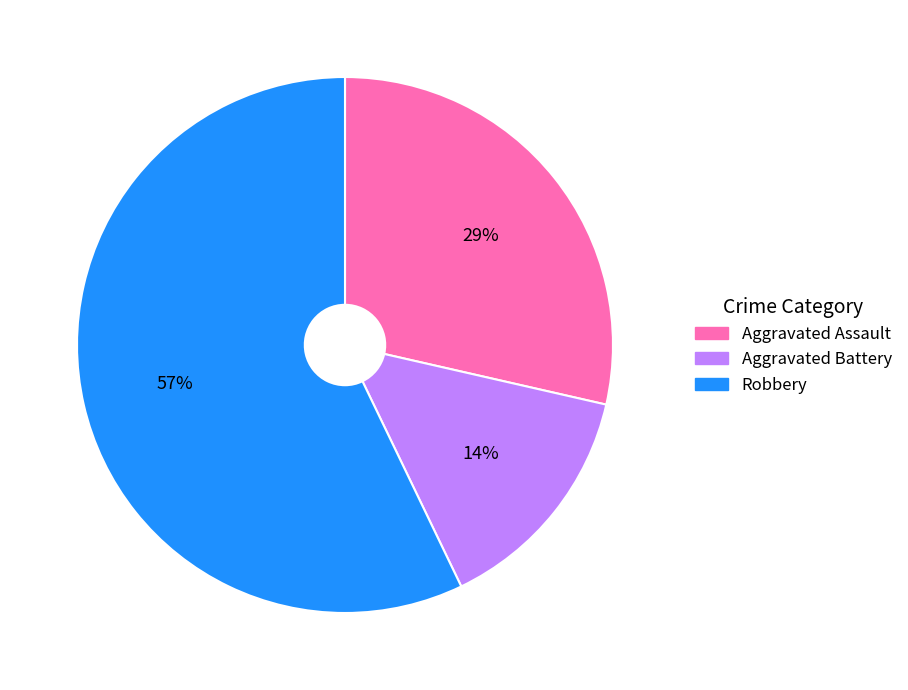

Which slice represents more than half of the pie?

Robbery